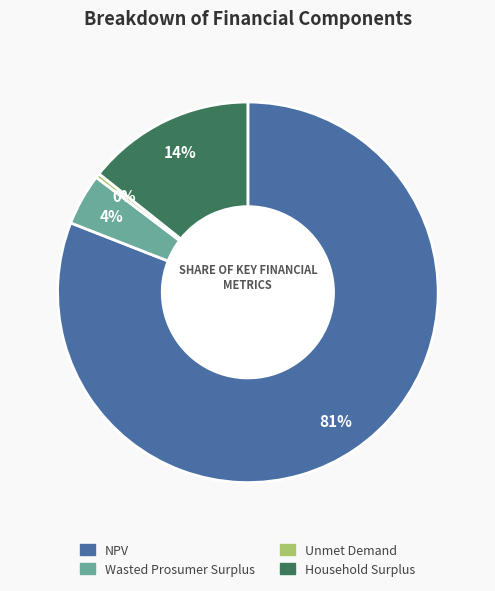

Rank the categories by value from lowest to highest.

Unmet Demand, Wasted Prosumer Surplus, Household Surplus, NPV